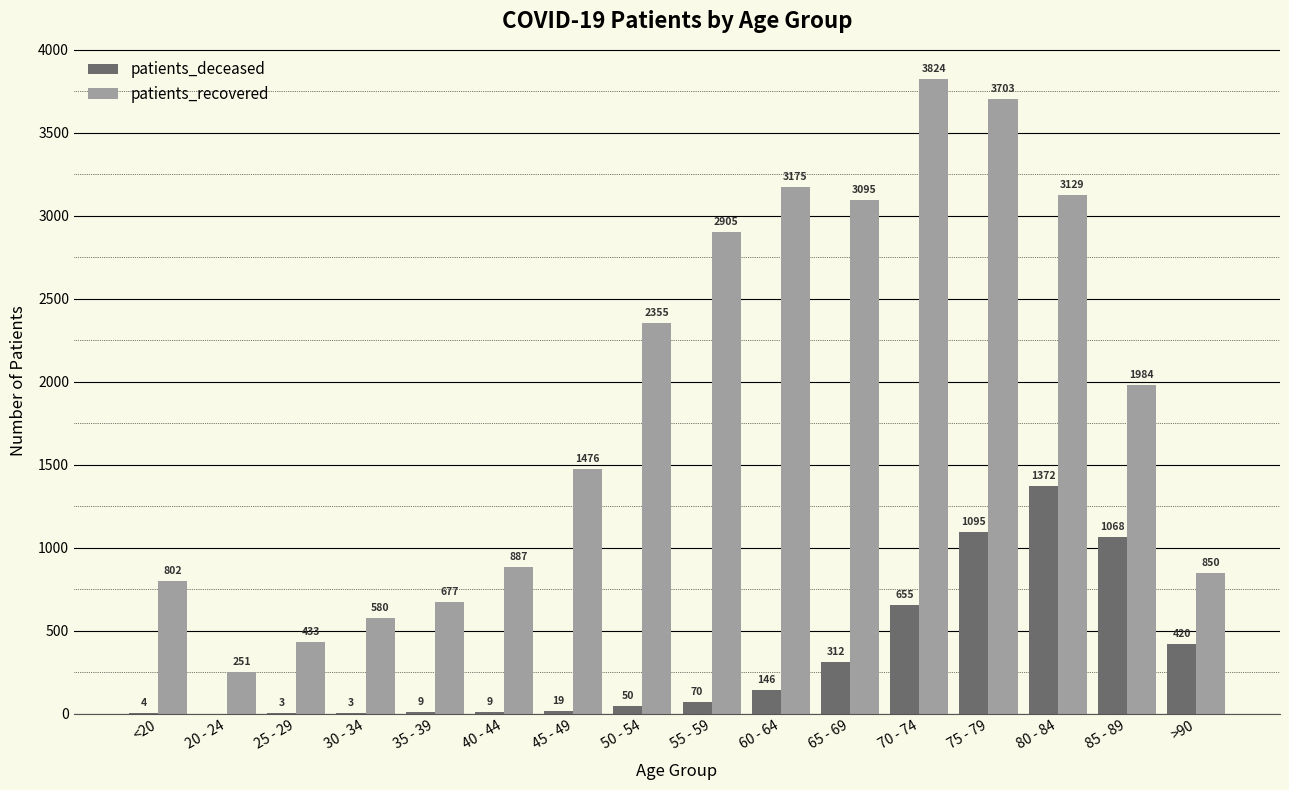

Which series has the widest spread of values?

patients_recovered